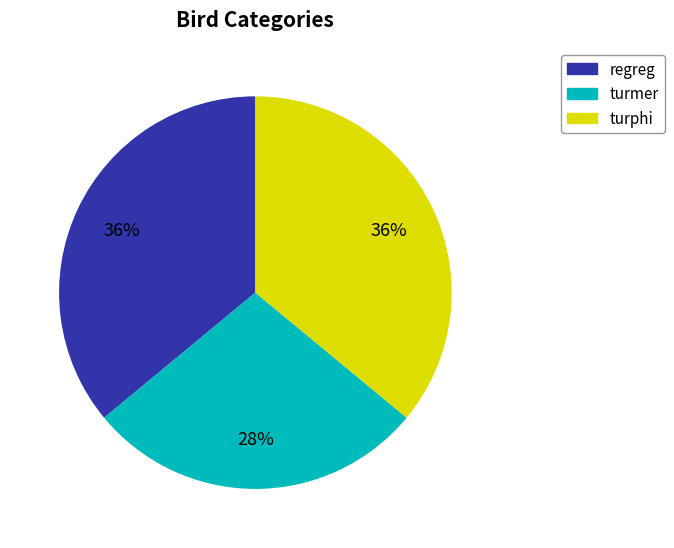

What is the smallest slice in the pie chart?

turmer